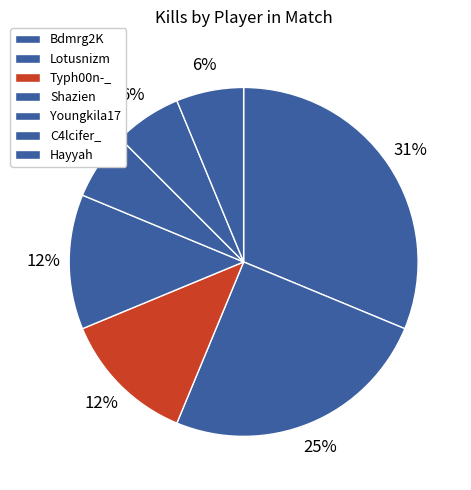

How many segments does this pie chart have?

7